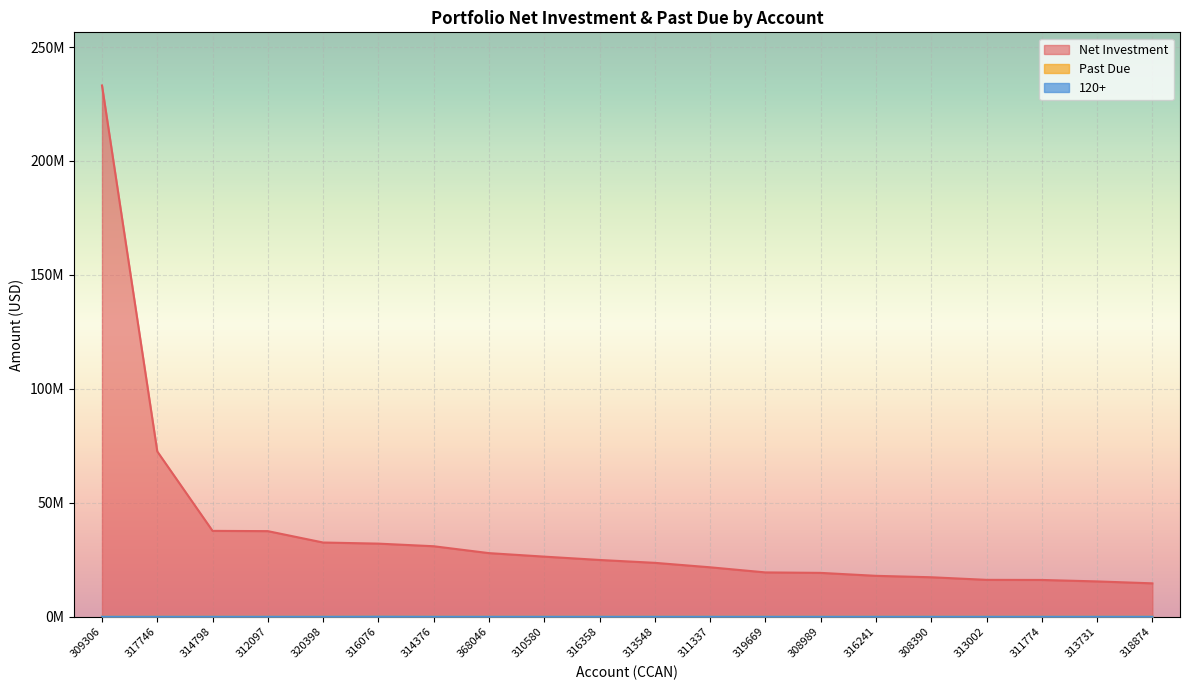

What is the total value across all series at 309306?

233140837.2